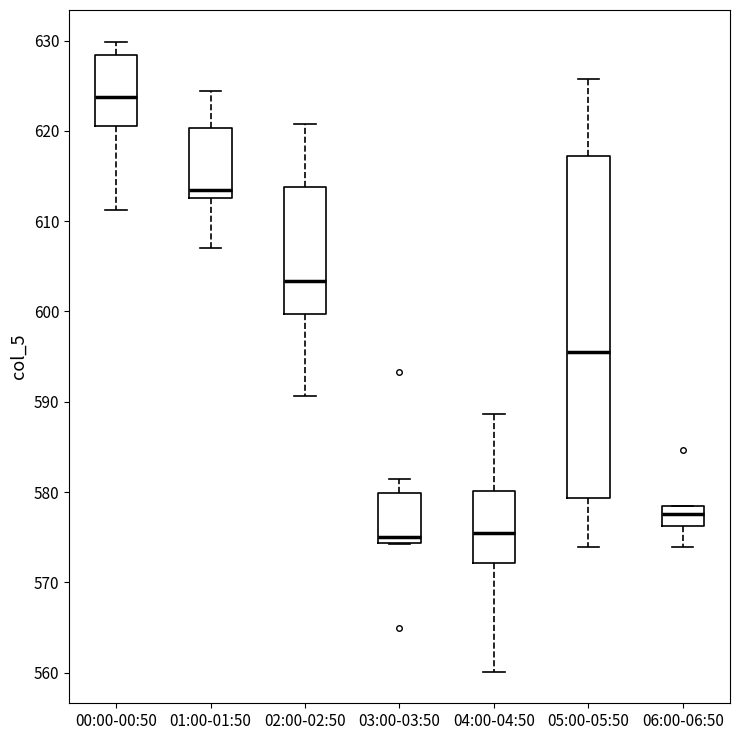

Comparing the boxes themselves (not the whiskers), which one is the tallest?

05:00-05:50